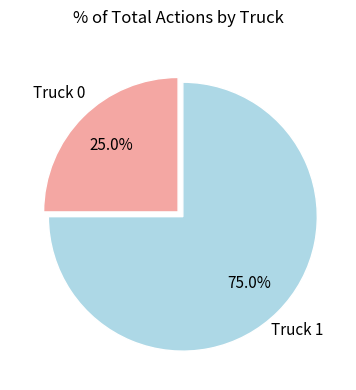

Does any single category account for the majority?

Yes